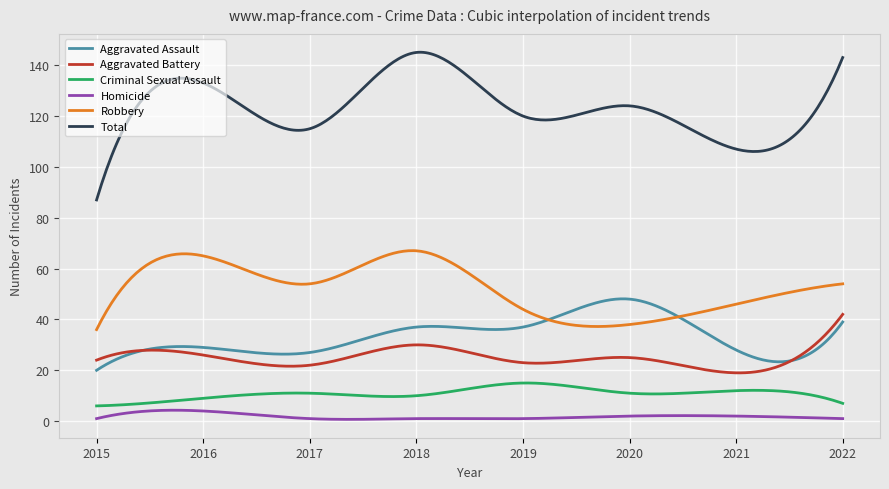

True or false: Robbery and Aggravated Battery intersect in this chart.

False